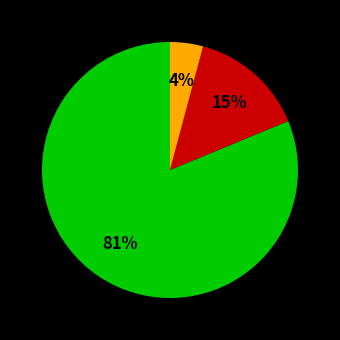

Is there any slice that represents more than half of the pie?

Yes